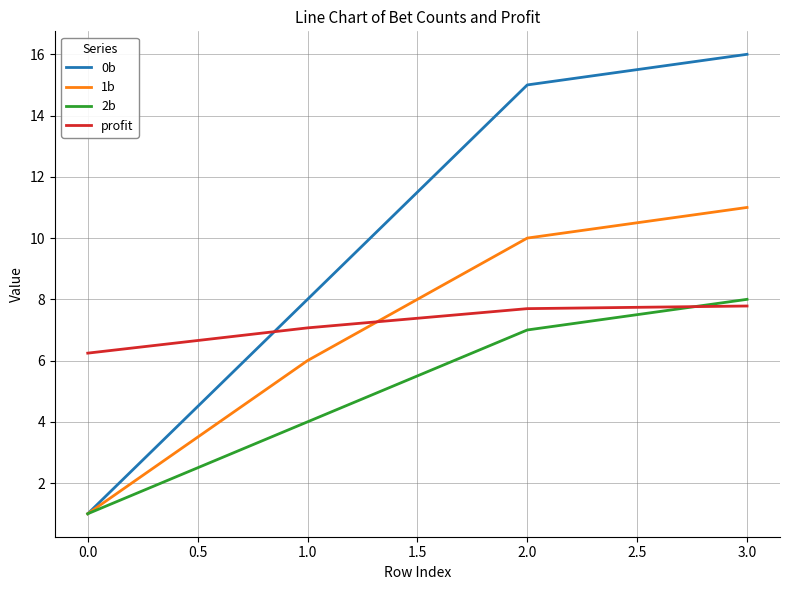

Which series has the widest spread of values?

0b